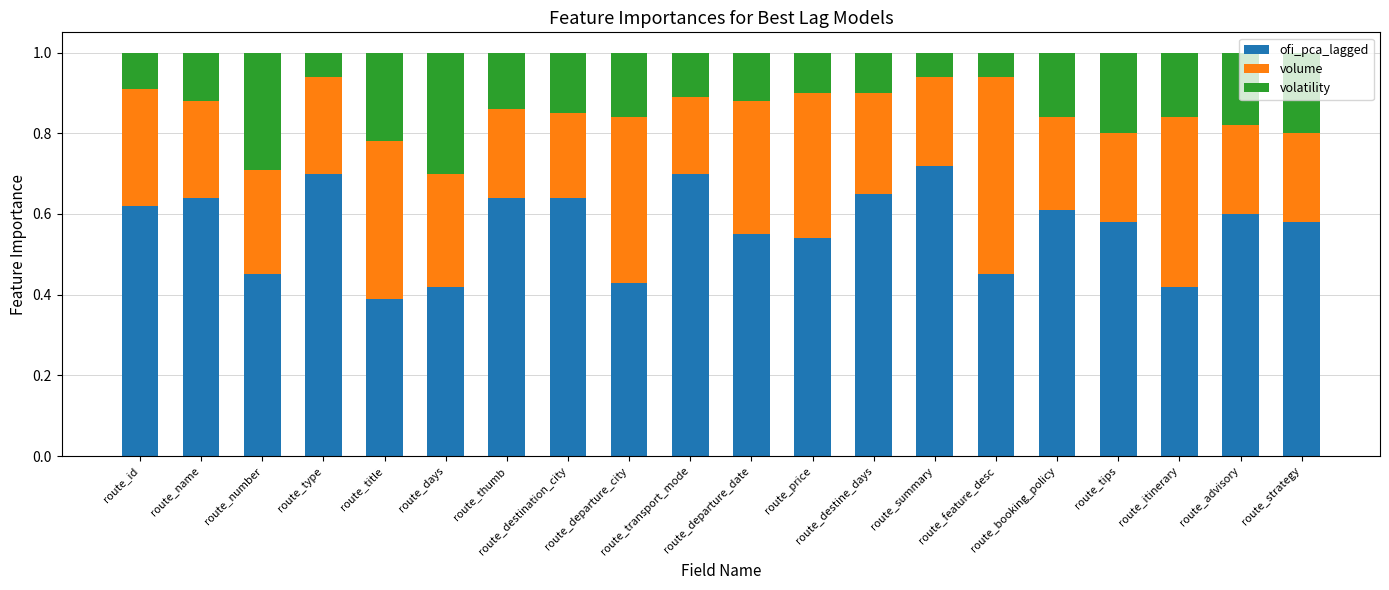

Is it true that volatility equals 0.1 at route_name?

True